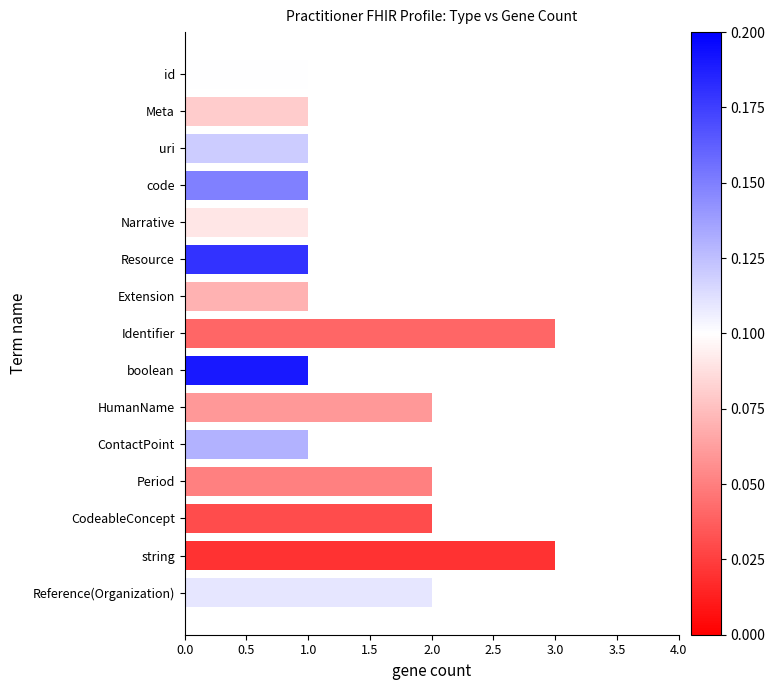

What is the ratio of the value at CodeableConcept to the value at ContactPoint?

2.0